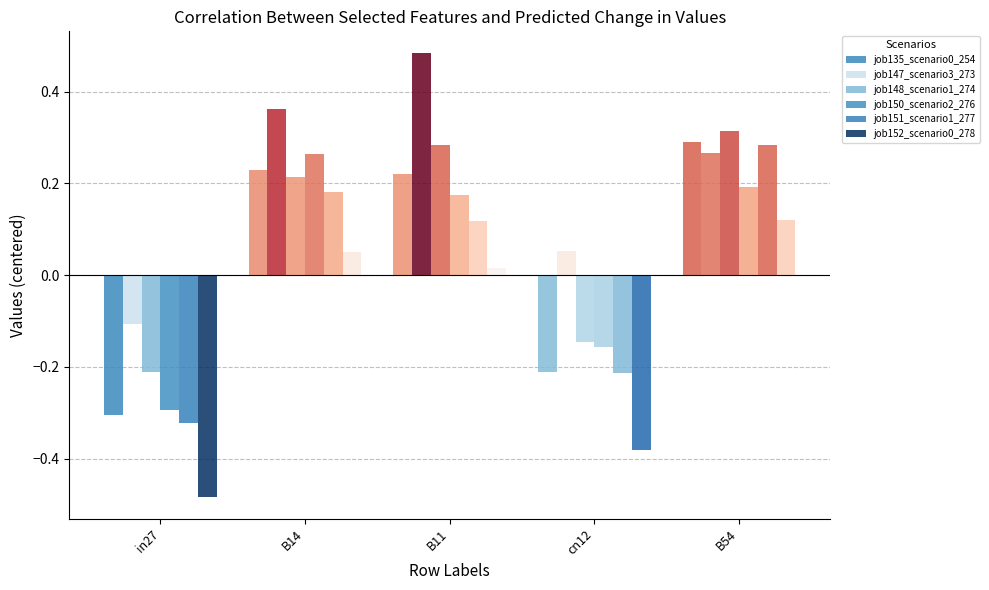

What is the label of the 1st bar from the left?

in27